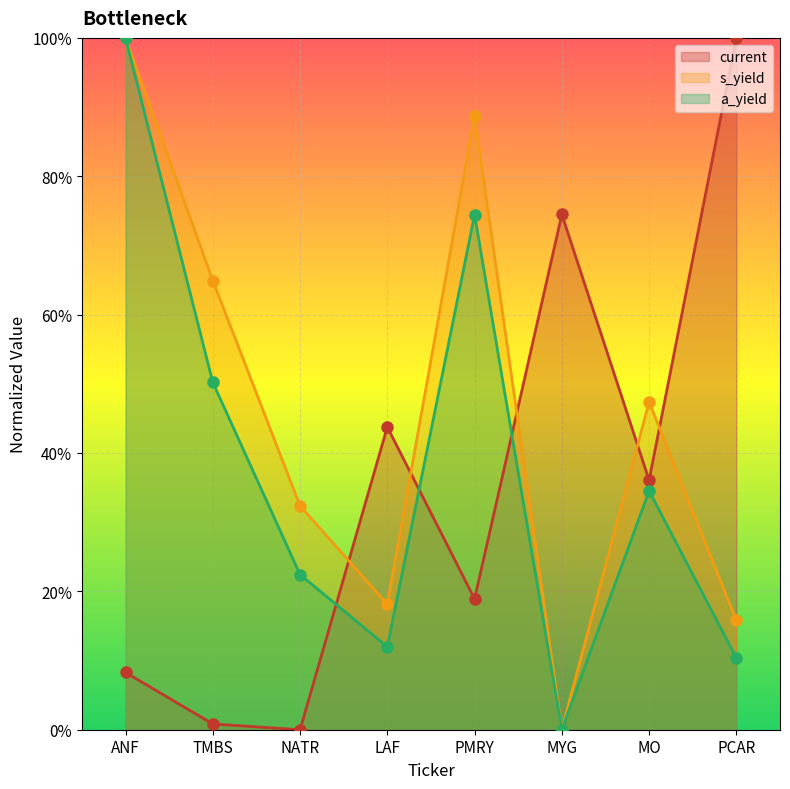

The s_yield series shows 0.3 at NATR. True or false?

True